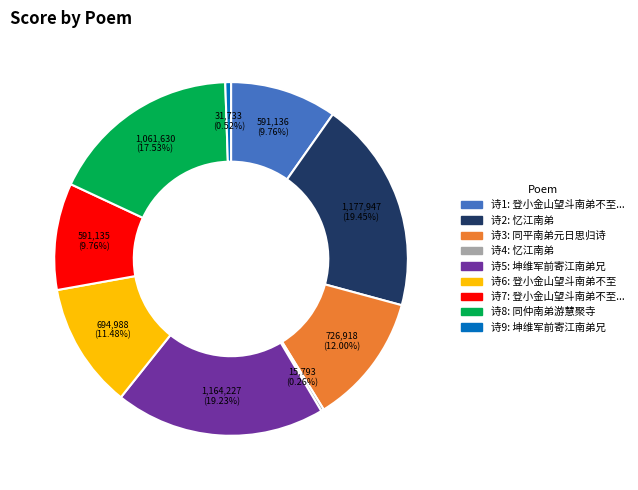

Does any single category account for the majority?

No